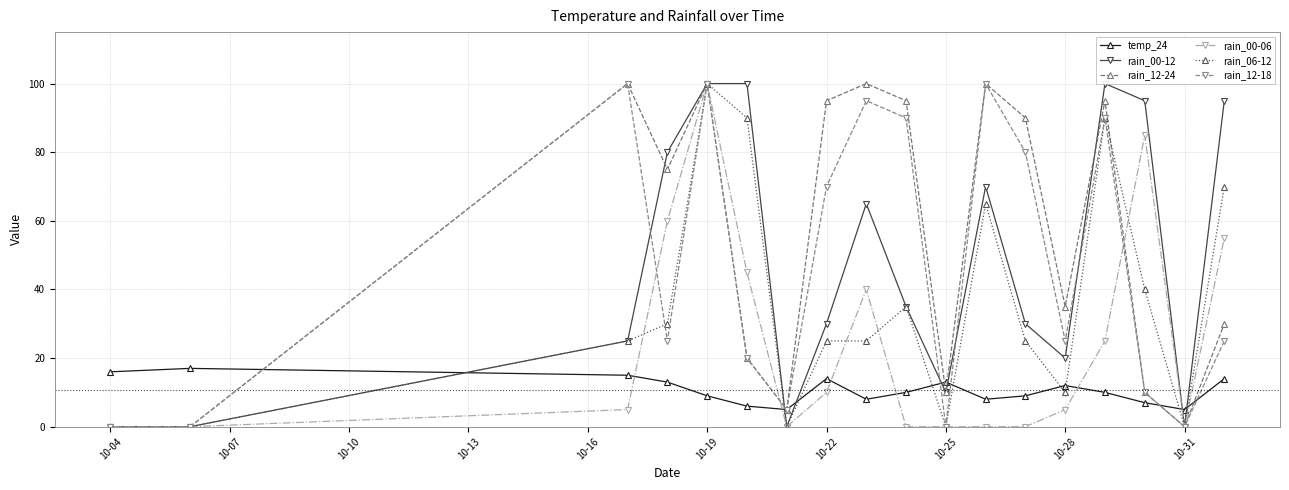

True or false: rain_12-24 has more than 0 points higher than both neighbors.

True